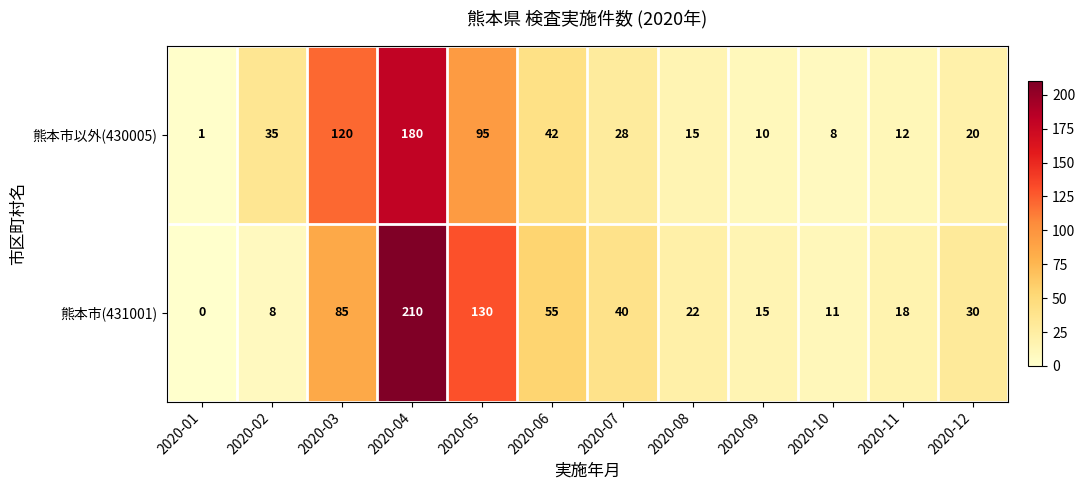

List the series in order of their peak value, lowest first.

熊本市以外(430005), 熊本市(431001)